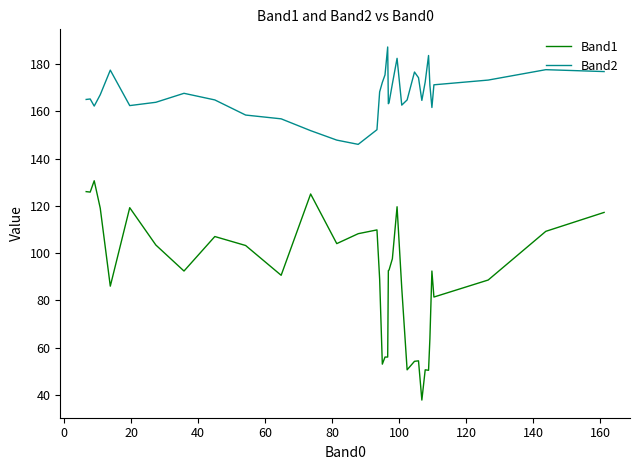

Is this an area chart (filled region under the line)?

No